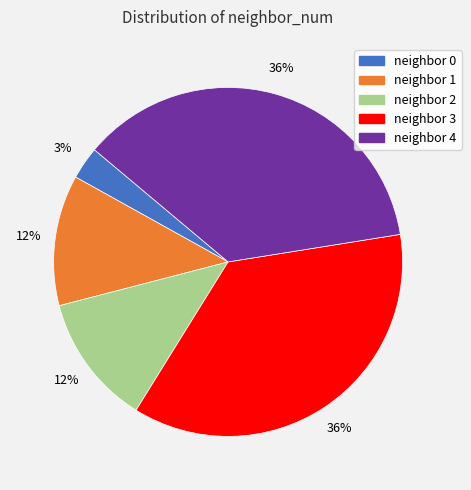

Combined, do neighbor 3 and neighbor 2 account for over 50%?

No